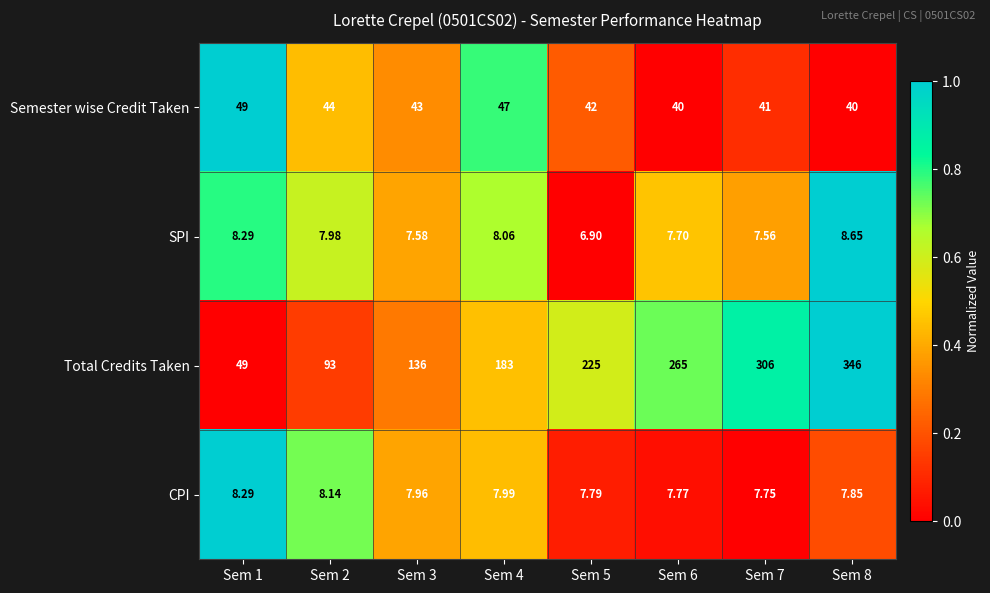

Which series has the widest spread of values?

Total Credits Taken